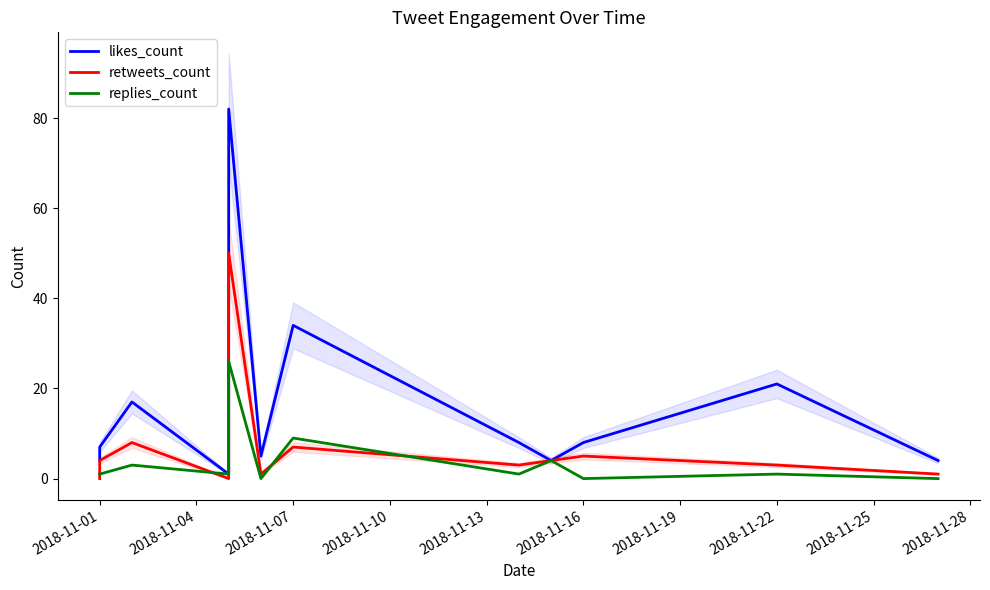

At which category does the chart reach its minimum across all series?

2018-11-01